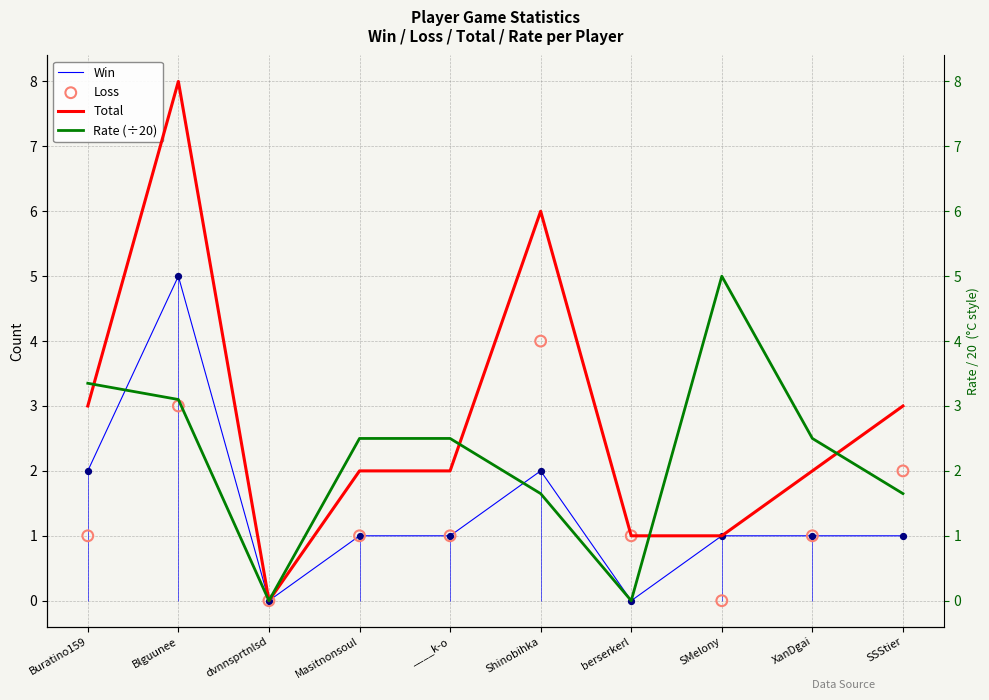

At which category is the sum across all series the highest?

Blguunee